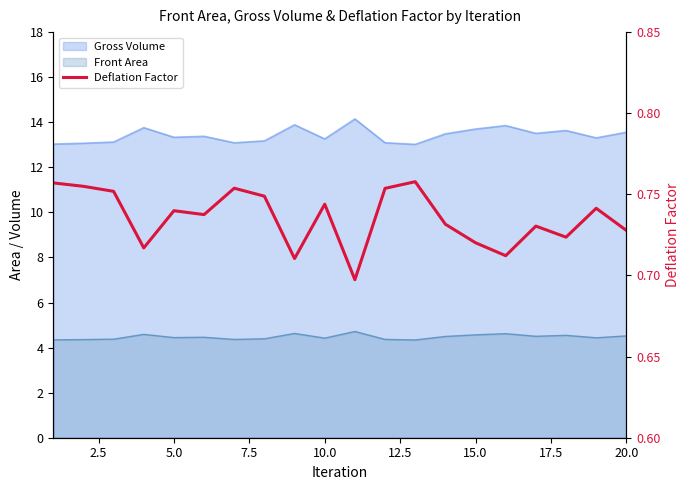

The value at 20.0 is 1.1. True or false?

False